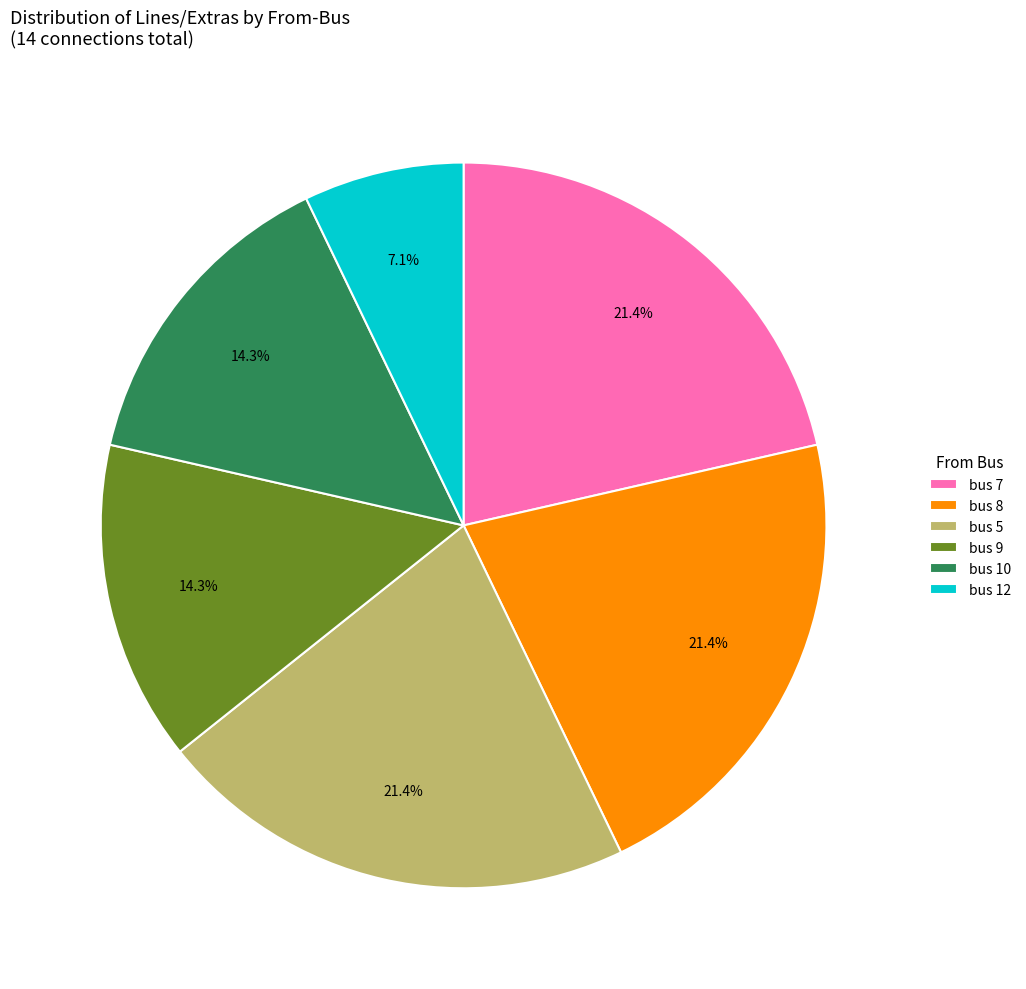

To the nearest percent, what is the difference between the largest and smallest slice percentages?

14%